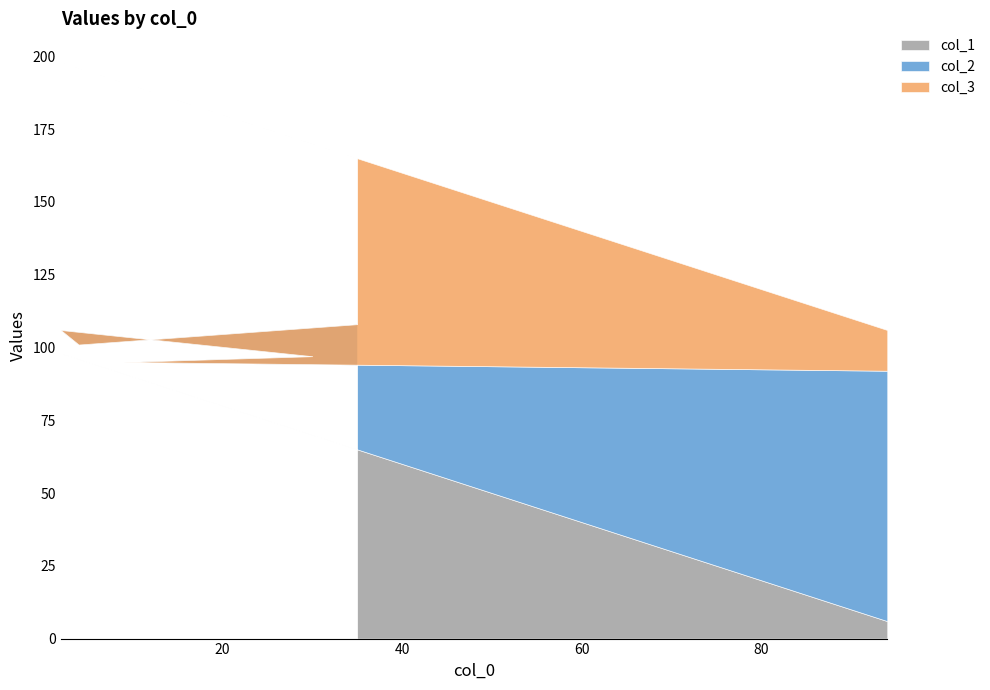

At which category does the chart reach its minimum across all series?

9